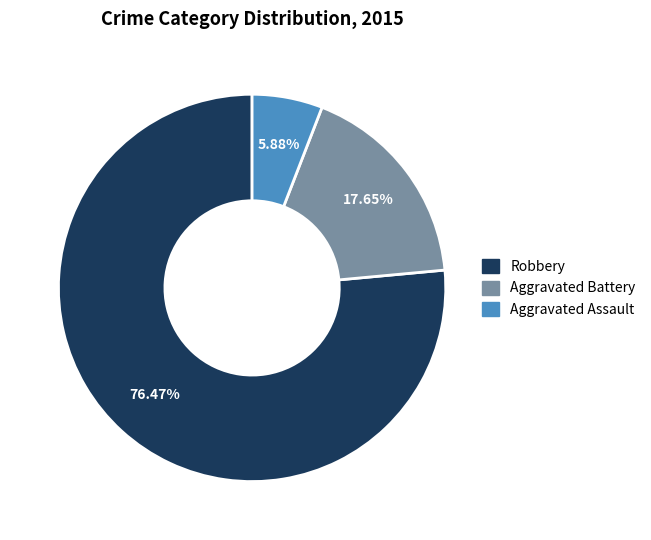

The Aggravated Assault slice represents 6% of the pie. True or false?

True